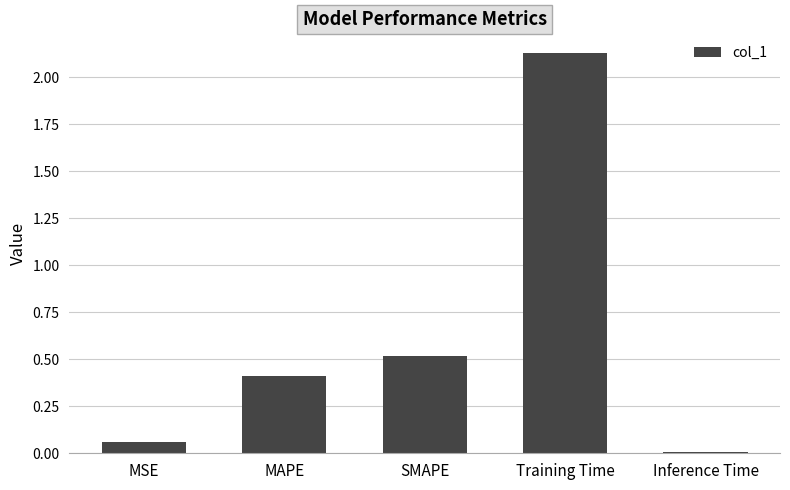

What is the label of the 1st bar from the right?

Inference Time